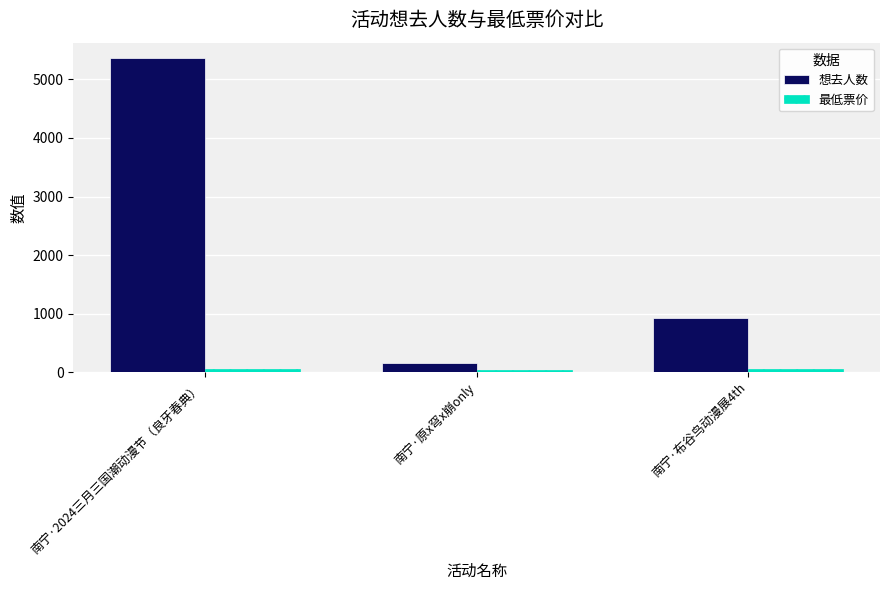

What is the label of the 3rd bar from the right?

南宁·2024三月三国潮动漫节（良牙春典）